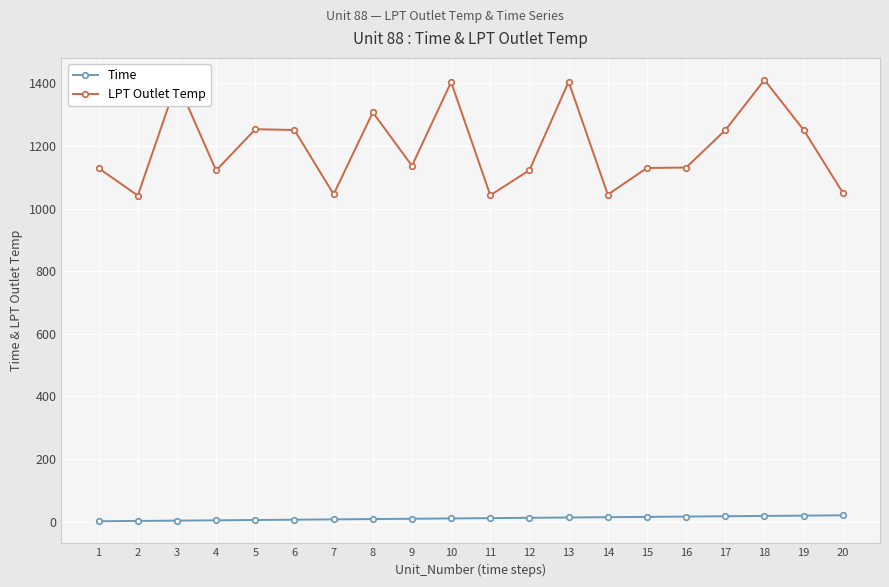

Rank the series by their maximum value, from lowest to highest.

Time, LPT Outlet Temp